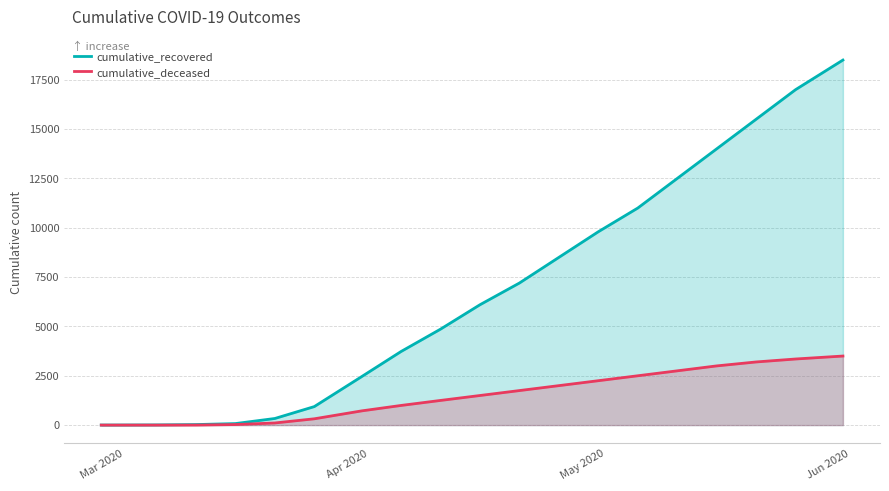

What is the maximum value for cumulative_recovered?

18500